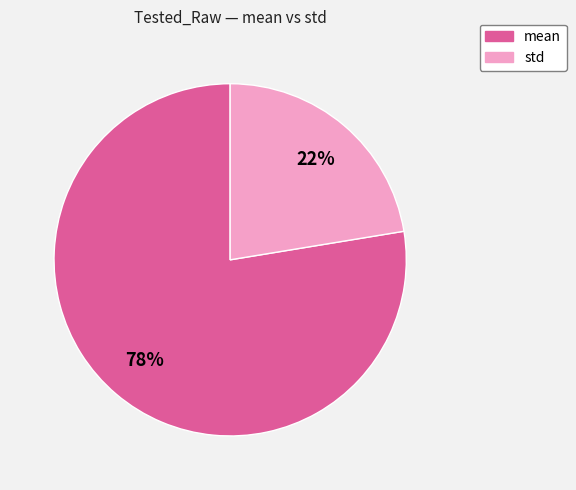

What percentage is the mean slice, to the nearest percent?

78%